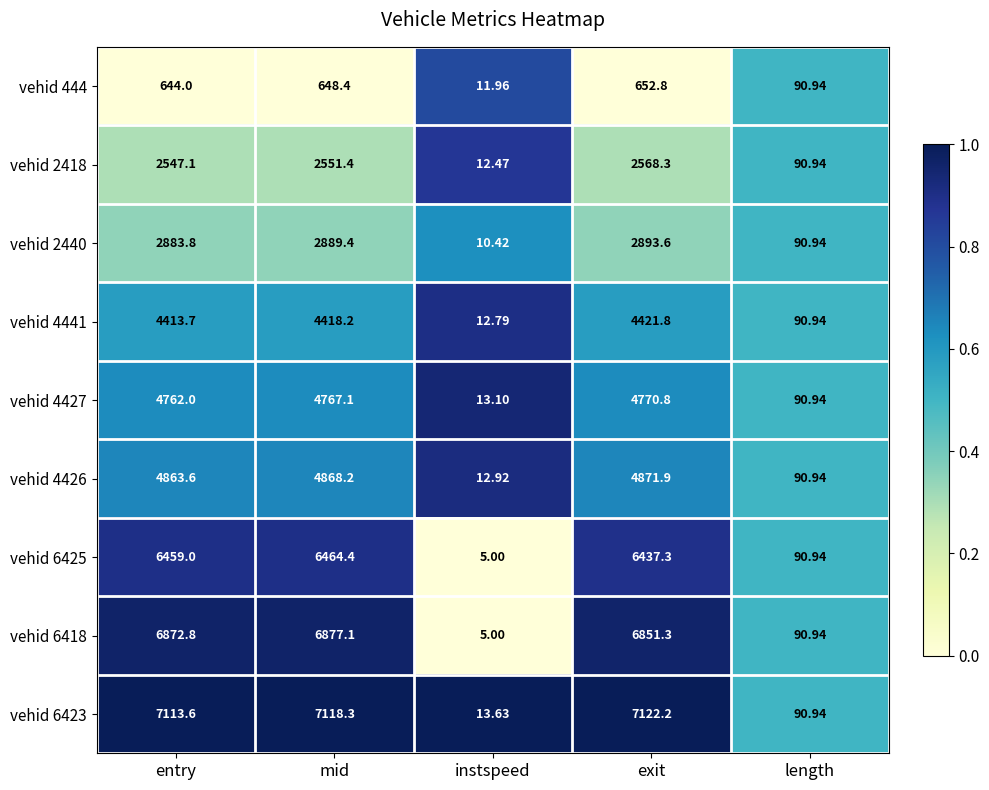

Between mid and length, which series saw the biggest shift?

vehid 6423